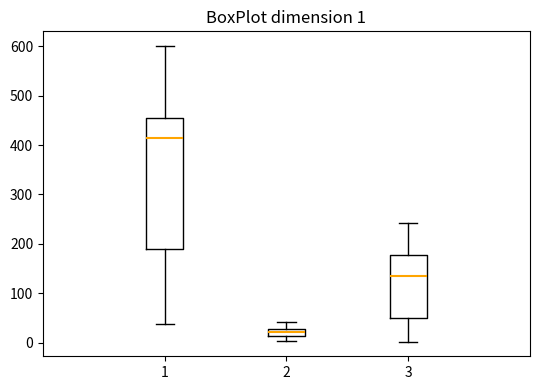

Which box has the lowest median line?

2